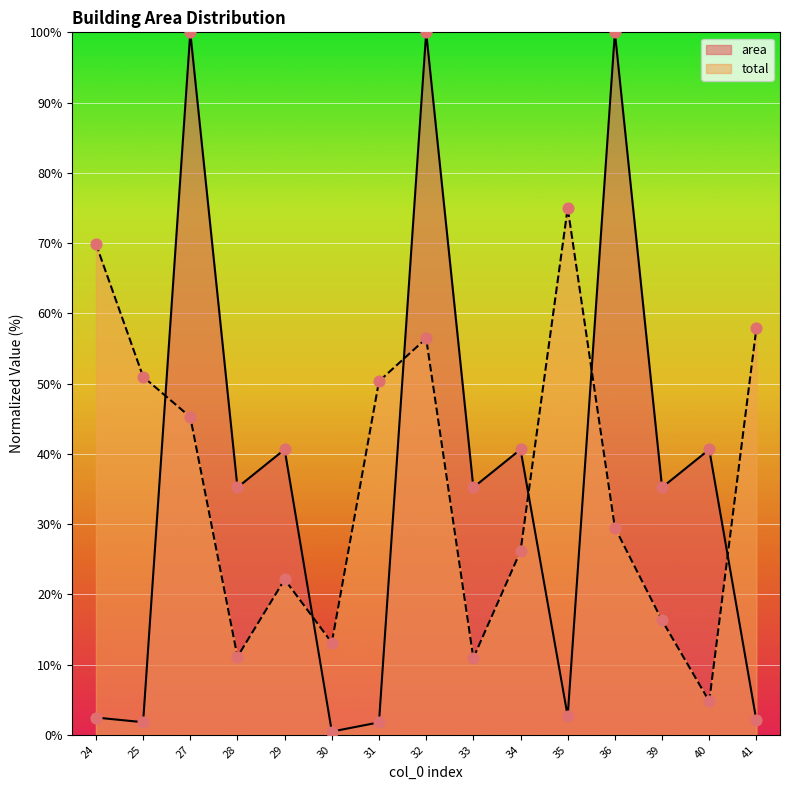

At how many categories does at least one series exceed 76?

3